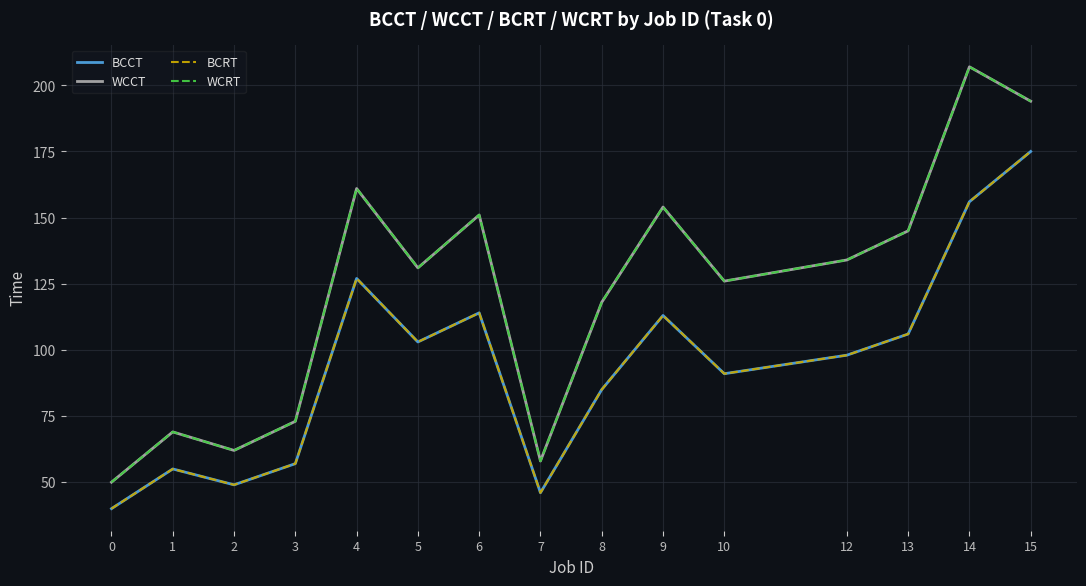

Is the value of WCRT at 1 greater than the value of WCCT at 0?

Yes